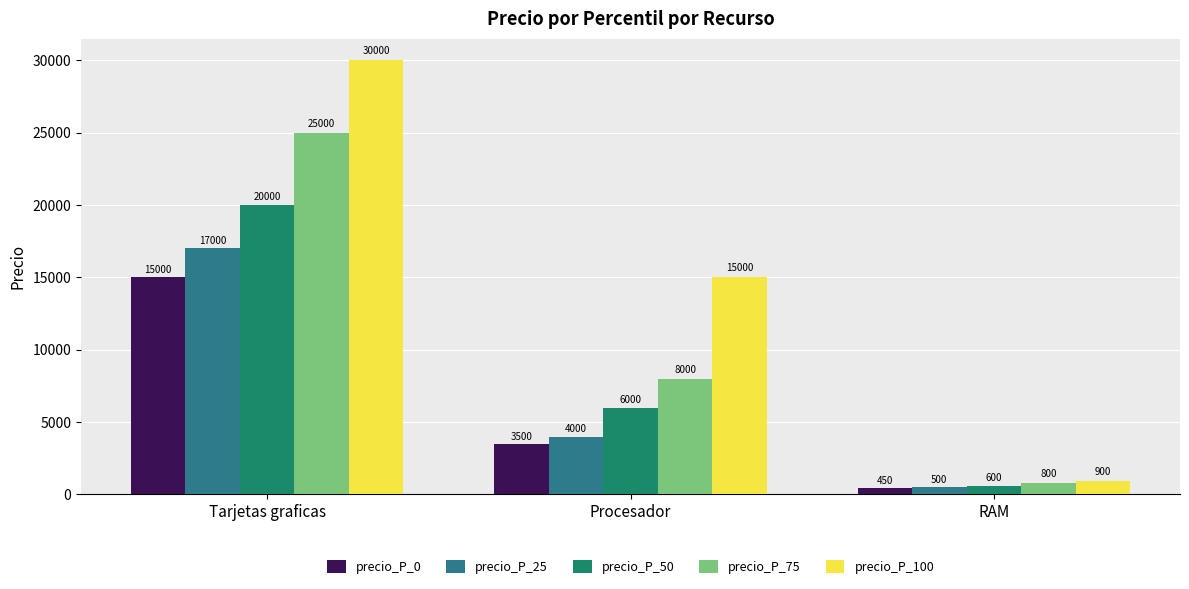

What are all the series names shown in the legend?

precio_P_0, precio_P_25, precio_P_50, precio_P_75, precio_P_100